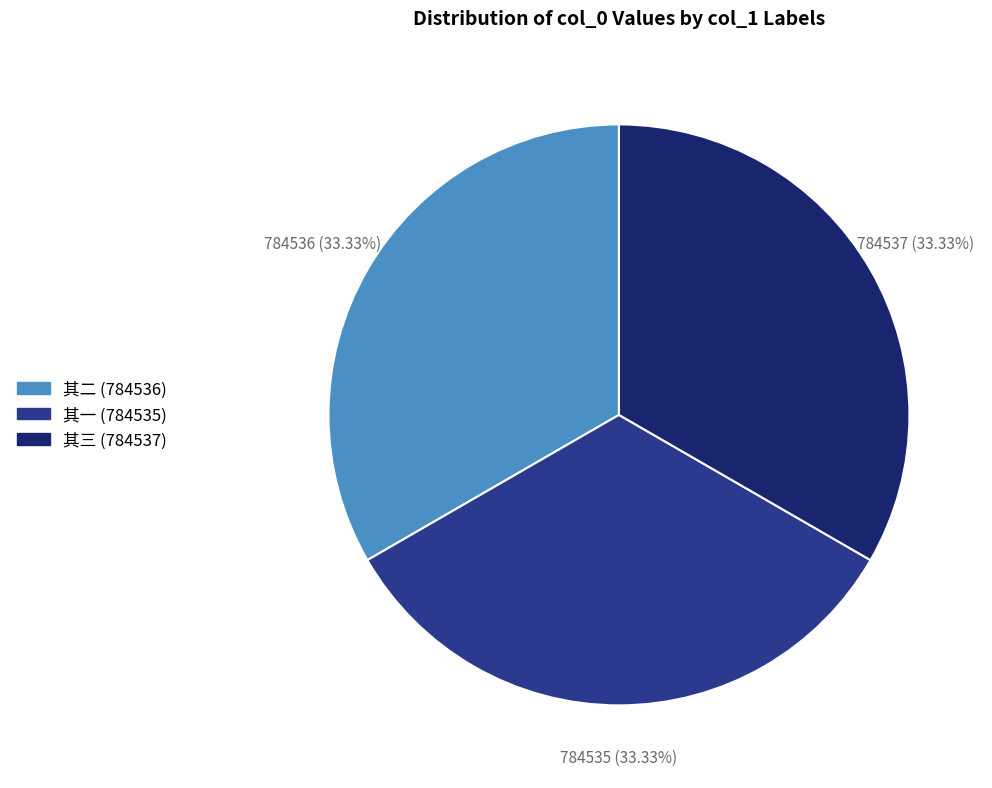

Is there a majority slice in this chart?

No